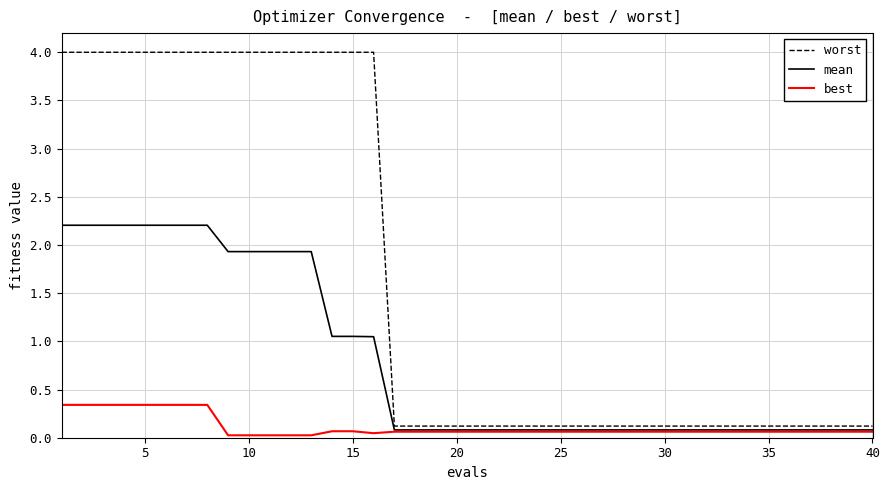

Rank the series by their average value, from lowest to highest.

best, mean, worst